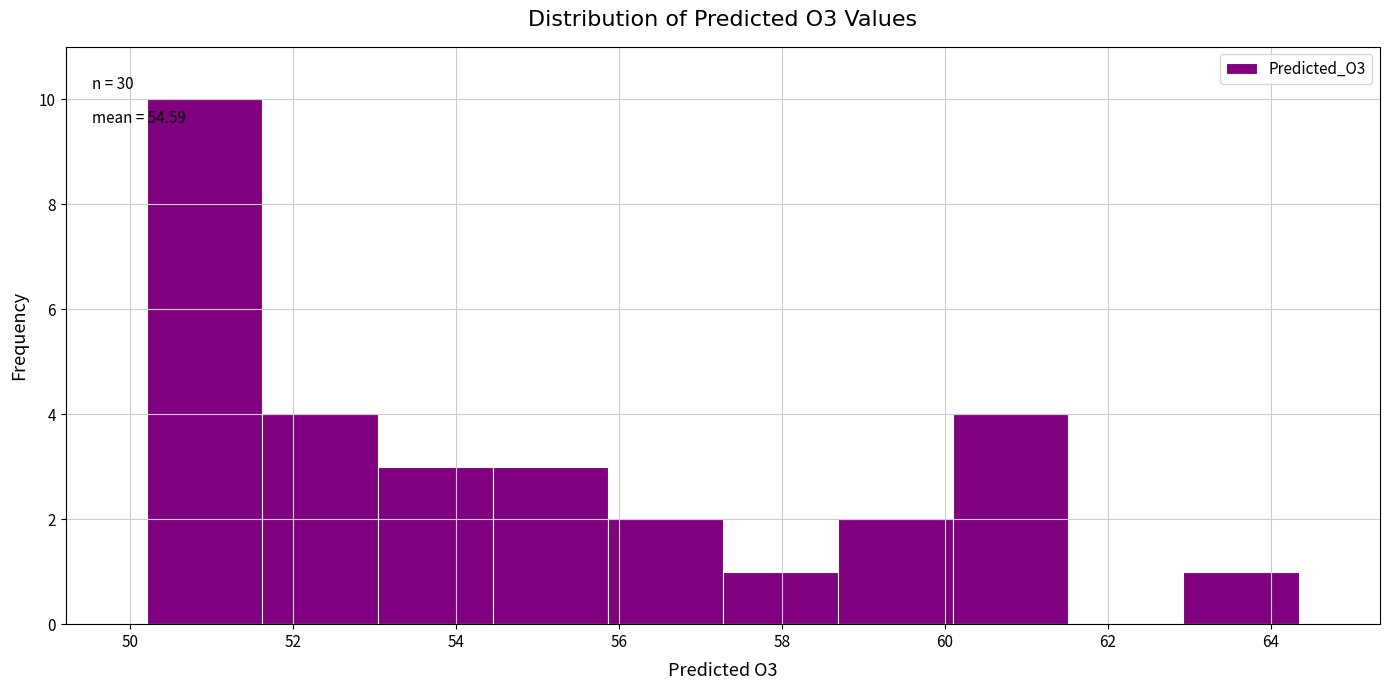

Which range on the x-axis has the tallest bar?

50.2 to 51.6